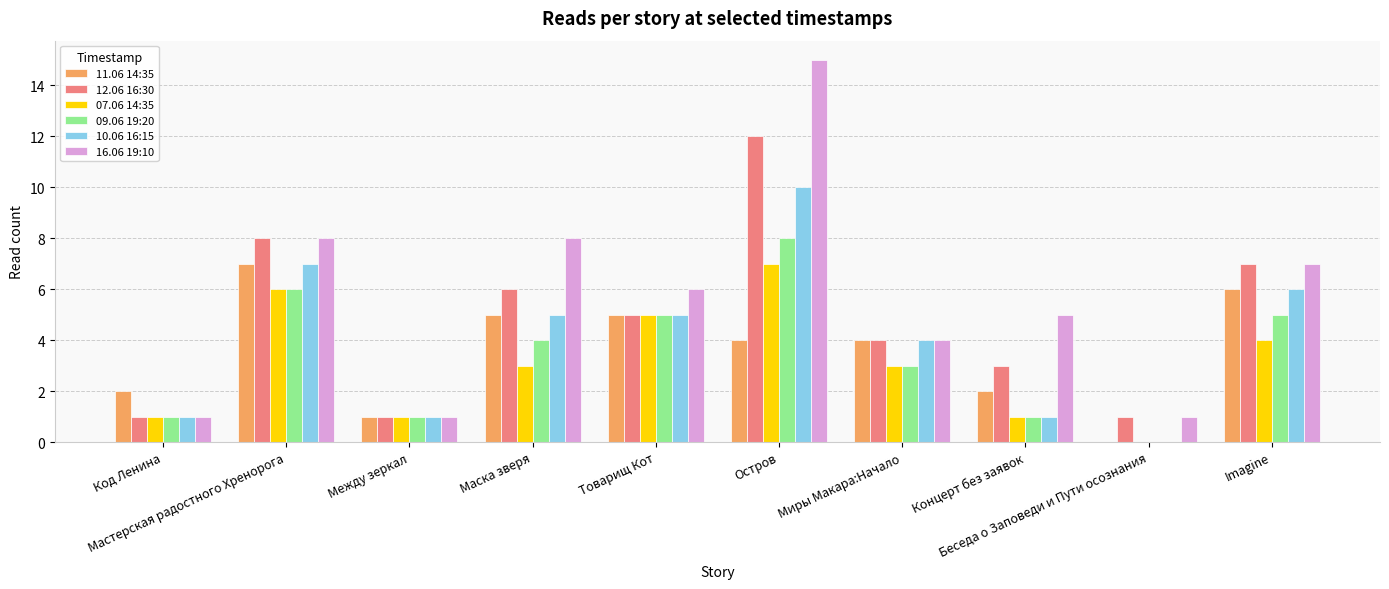

The value of 16.06 19:10 at Между зеркал is 0. True or false?

False